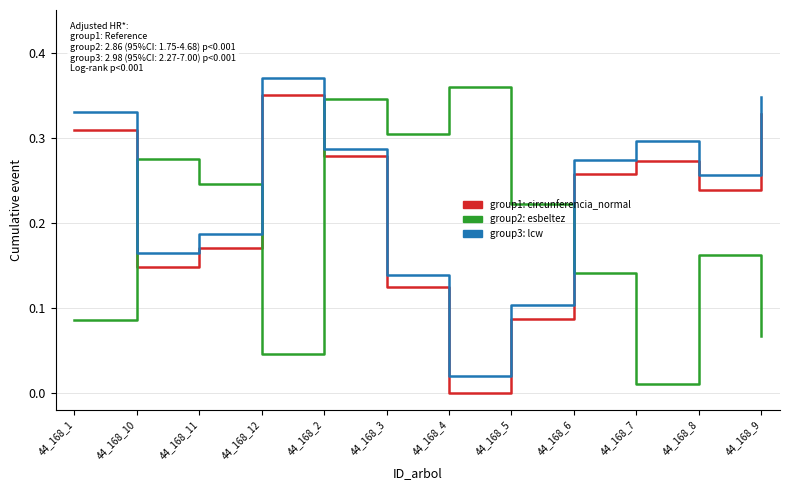

What position from the right is 44_168_4?

6